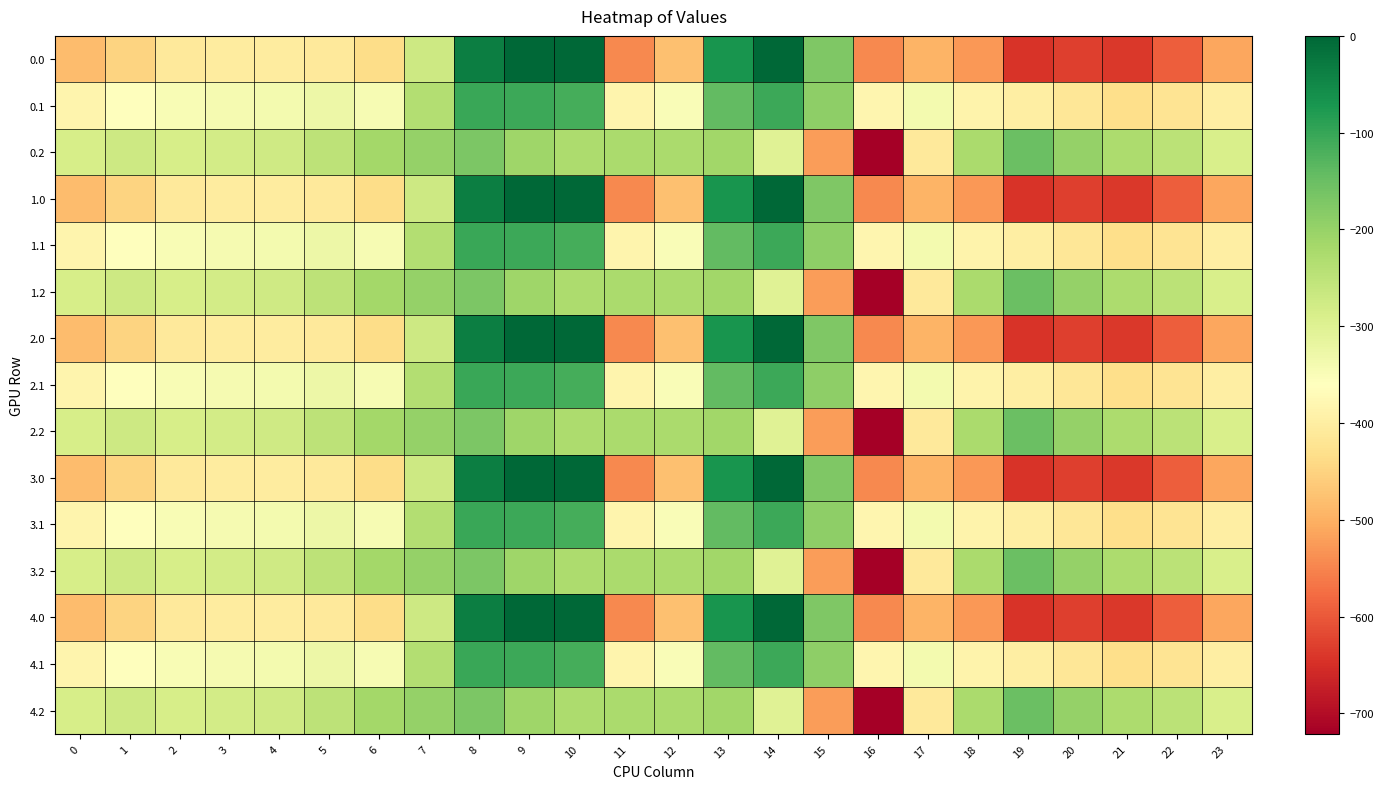

Between 12 and 1, which is larger?

1